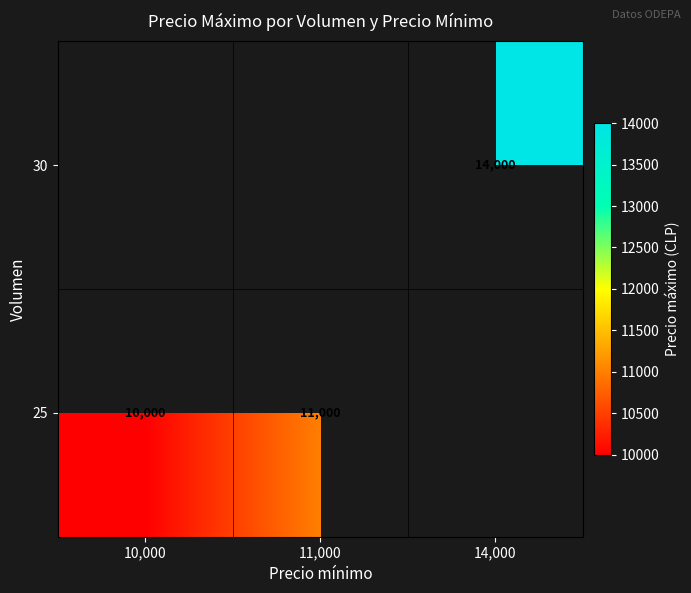

Is it true that 25 equals 10000 at 10,000?

True